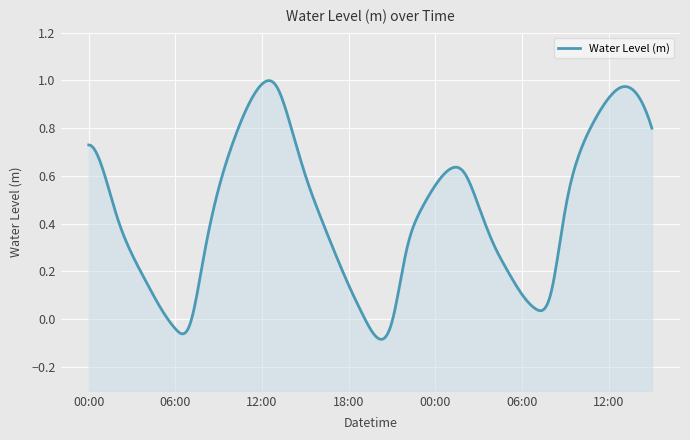

What is the smallest value displayed?

-0.1